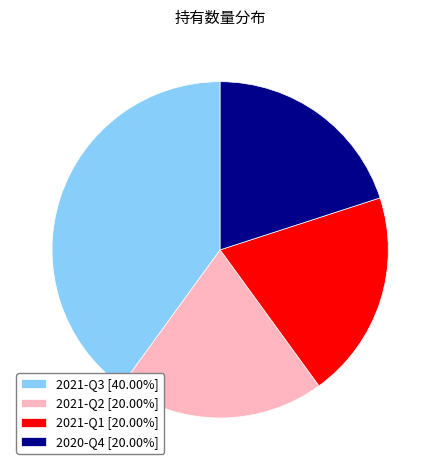

True or false: 2021-Q3 accounts for 40% of the total.

True